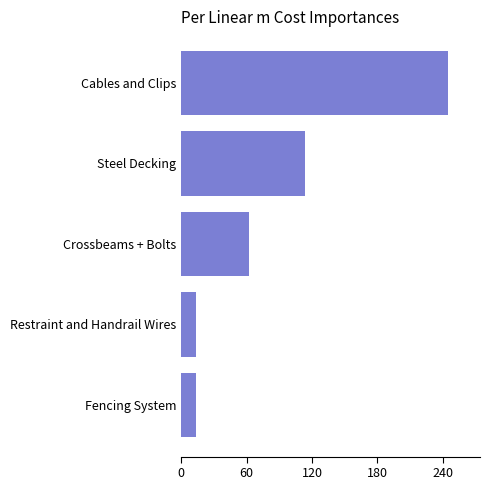

What is the ratio of the value at Steel Decking to the value at Crossbeams + Bolts?

1.8